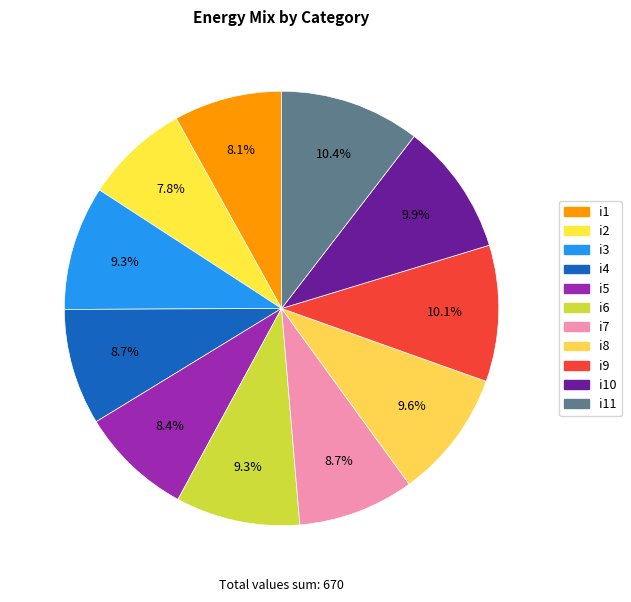

What is the total percentage of i2 and i6?

17.0%